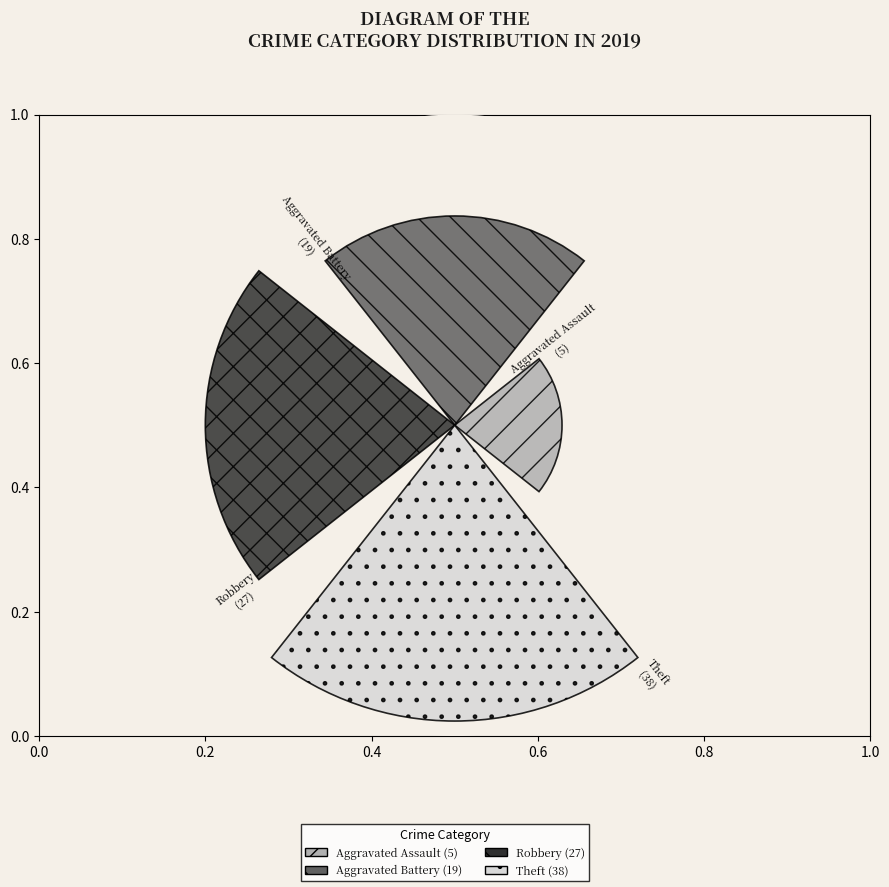

Does the chart contain stacked bars?

No